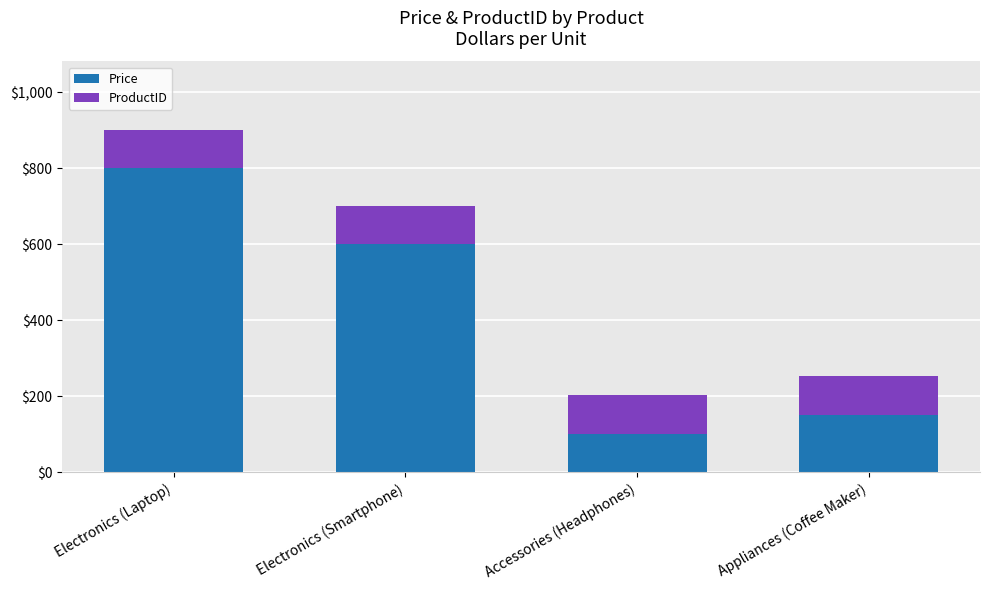

Count the number of categories in the chart.

4